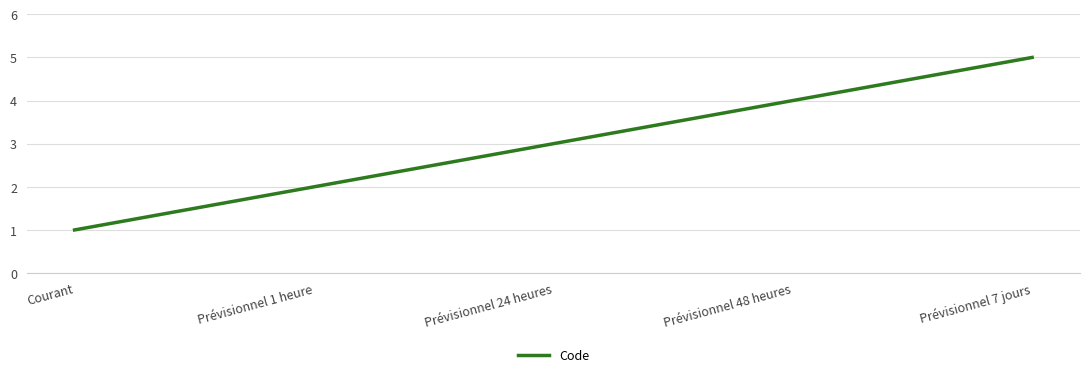

How many series are shown in this chart?

1